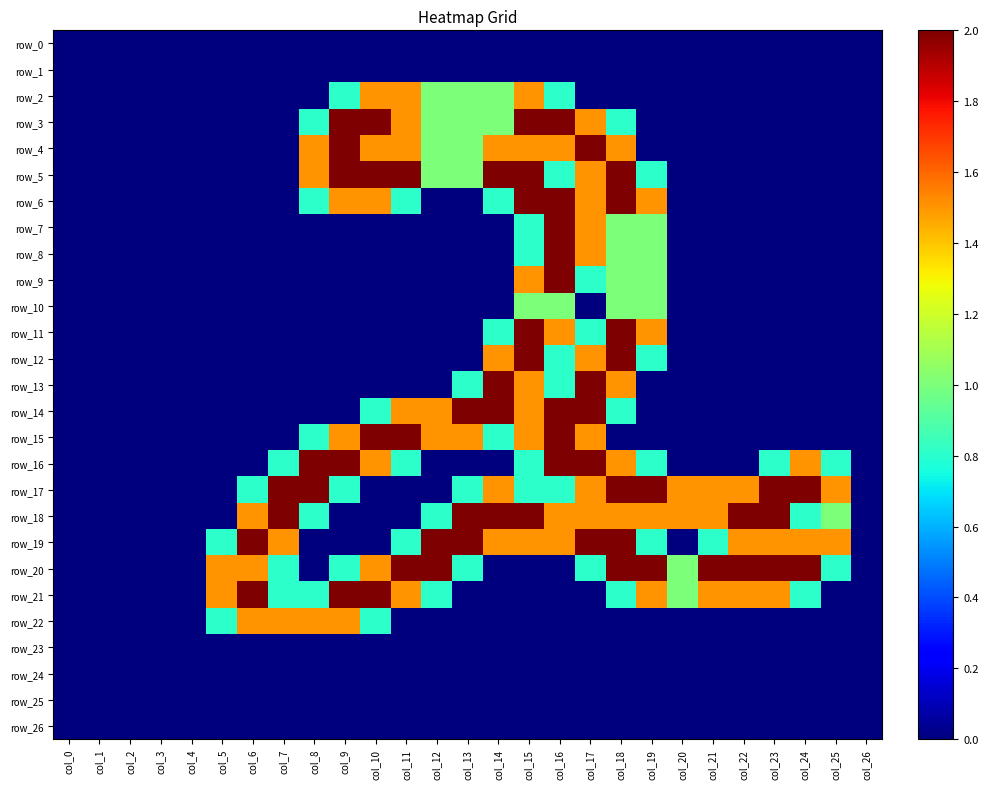

Is it true that row_18 equals 0.0 at col_9?

True